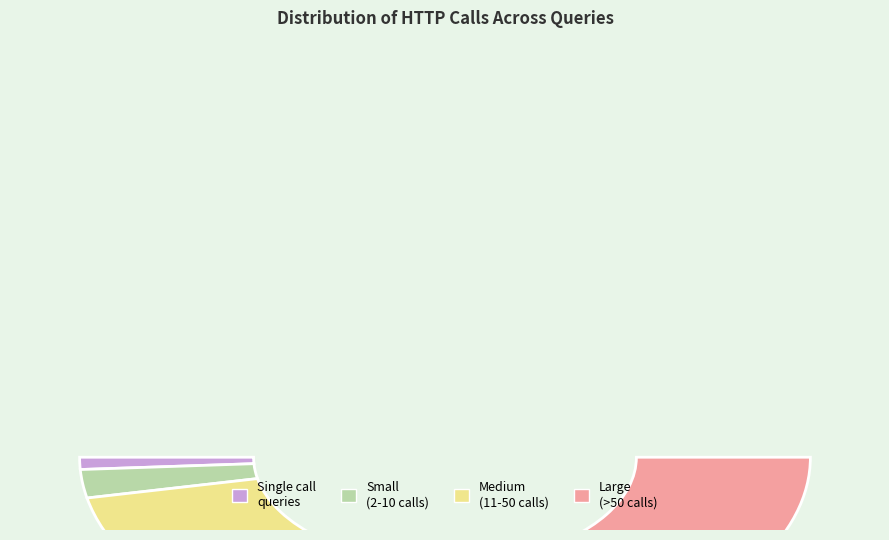

Does any single category account for the majority?

No